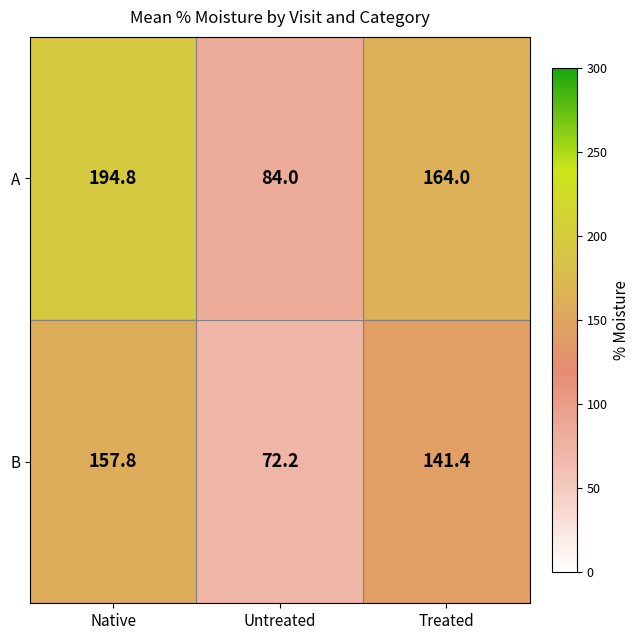

Where does the B series first go above 141?

Native